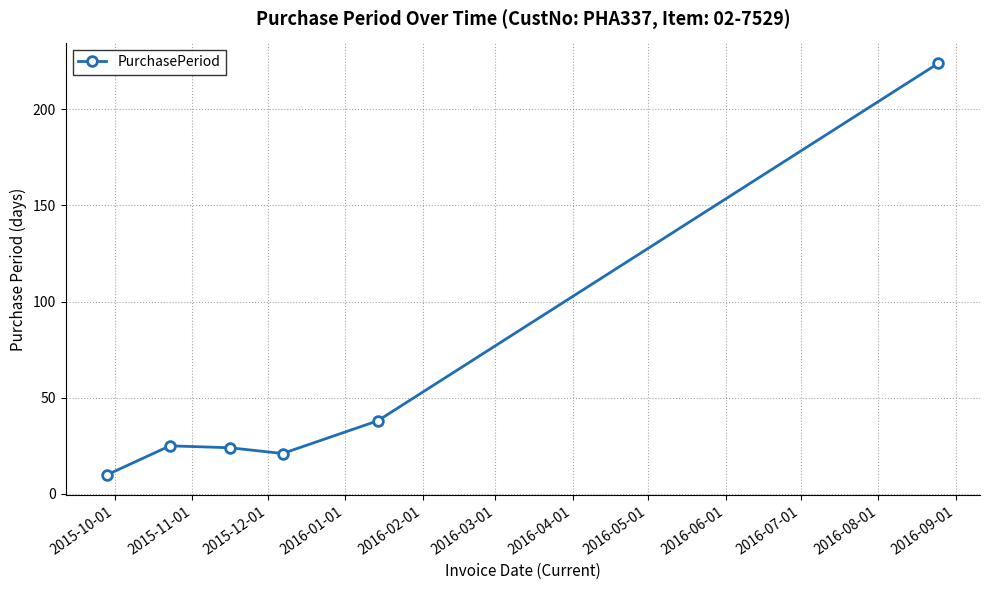

How many points are lower than both their immediate neighbors (excluding endpoints)?

1